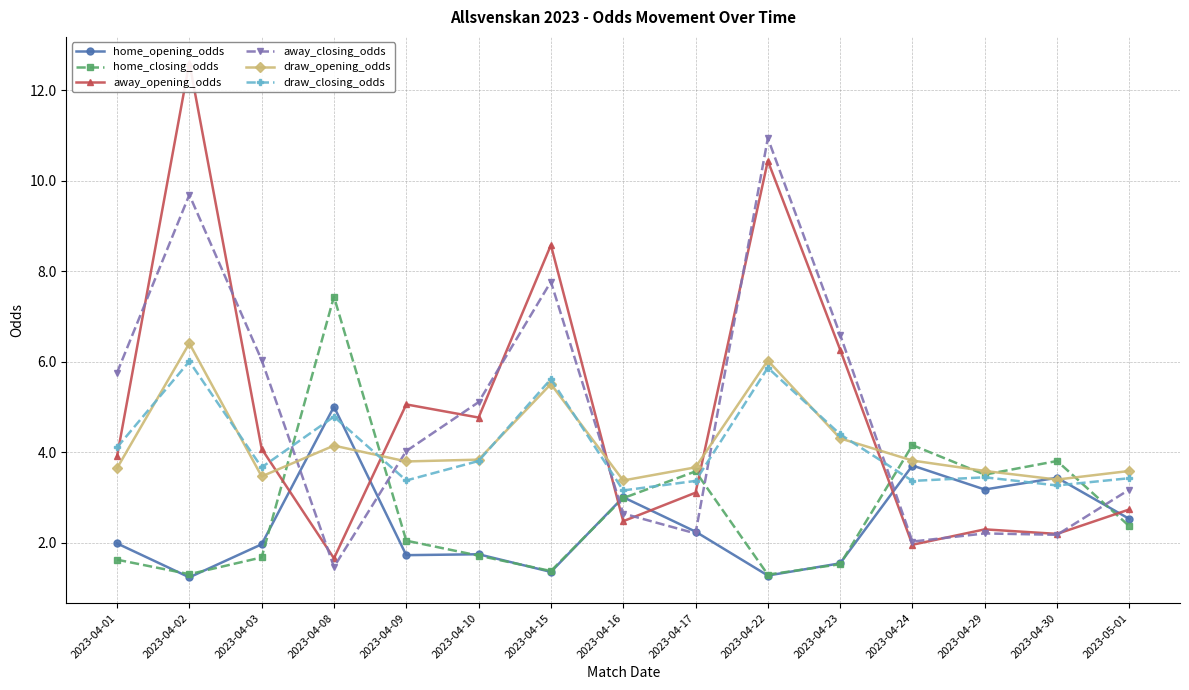

What is the label of the 4th point from the left?

2023-04-08